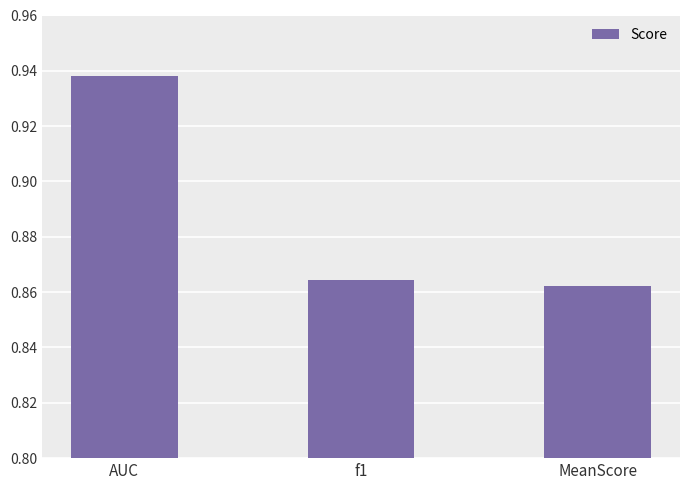

Where is the data nearest to the value 0?

MeanScore